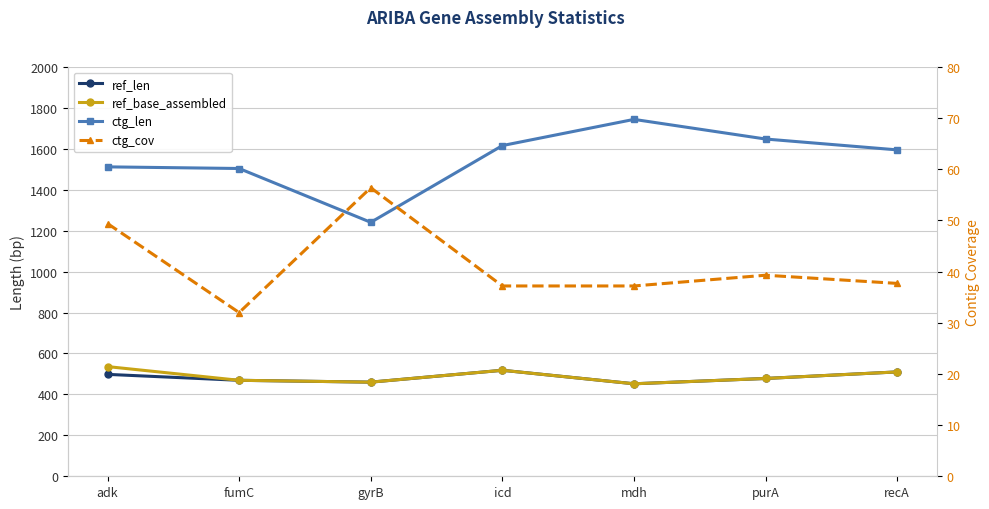

Rank the series by their maximum value, from lowest to highest.

ctg_cov, ref_len, ref_base_assembled, ctg_len